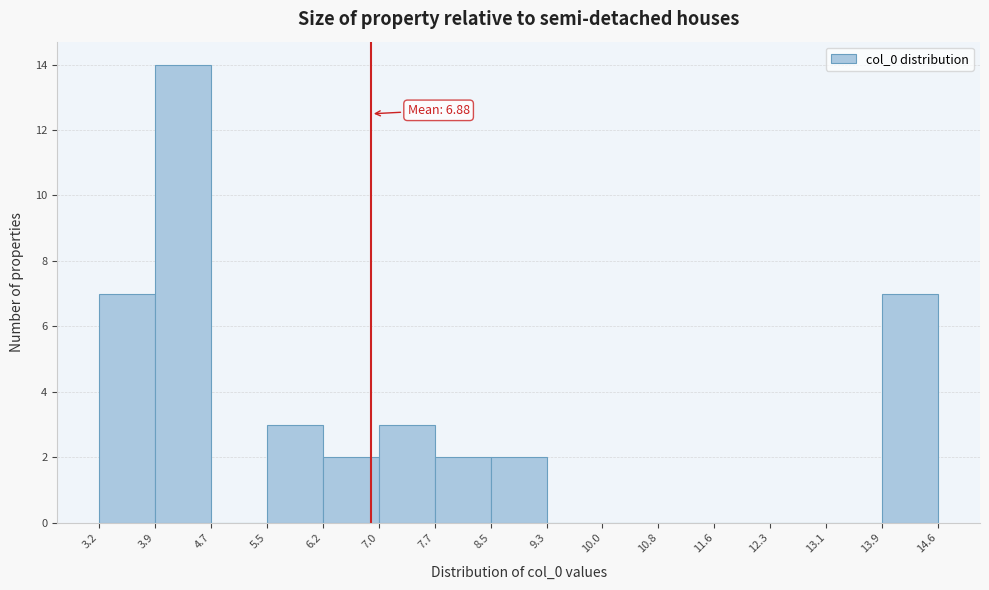

Over which range of the x-axis is the bar tallest?

3.9 to 4.7